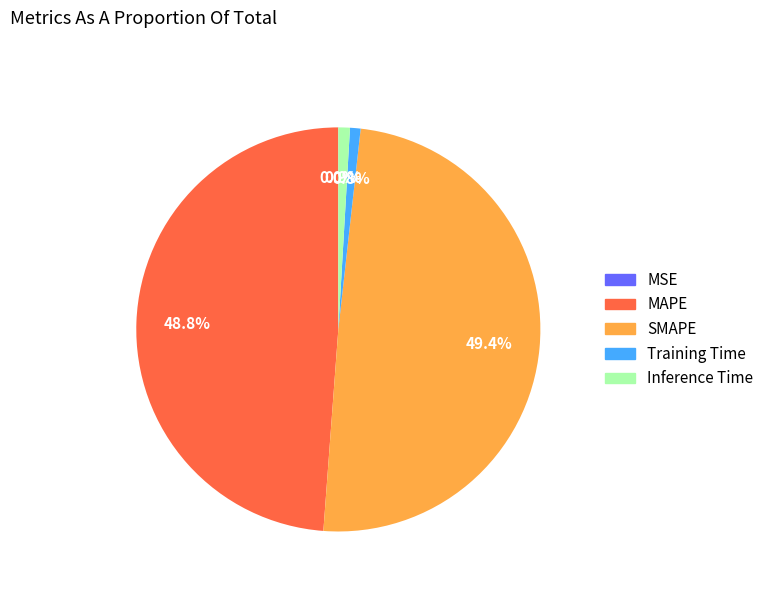

Does any single category account for the majority?

No